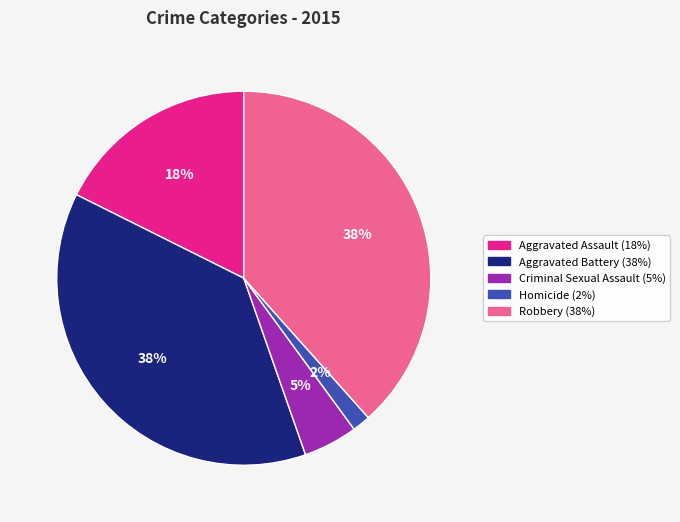

Does Criminal Sexual Assault account for over 50% of the chart?

No